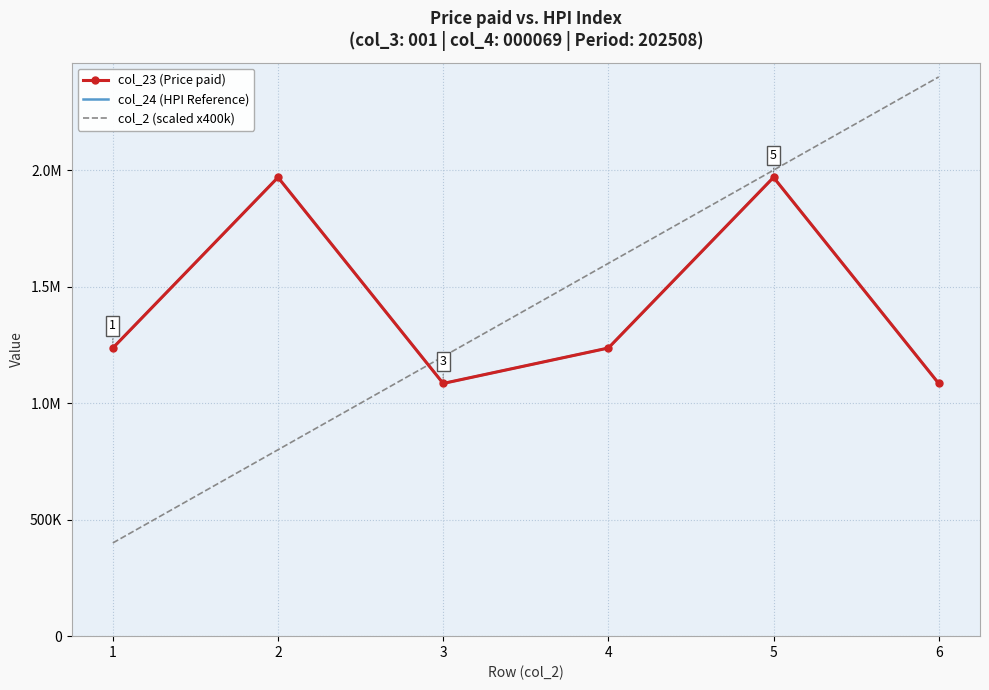

At which category is the sum across all series the highest?

5